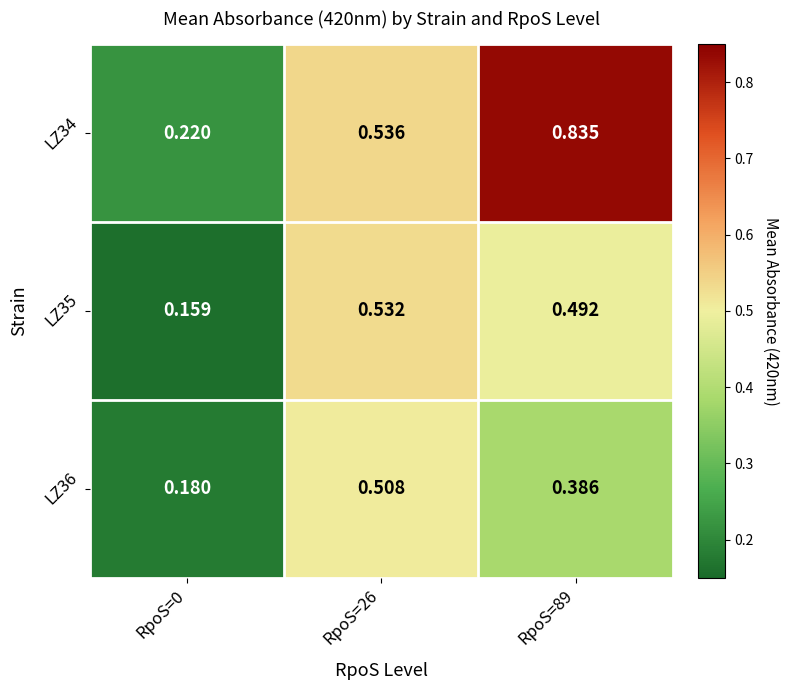

Is the value of LZ36 at RpoS=26 greater than the value of LZ34 at RpoS=26?

No